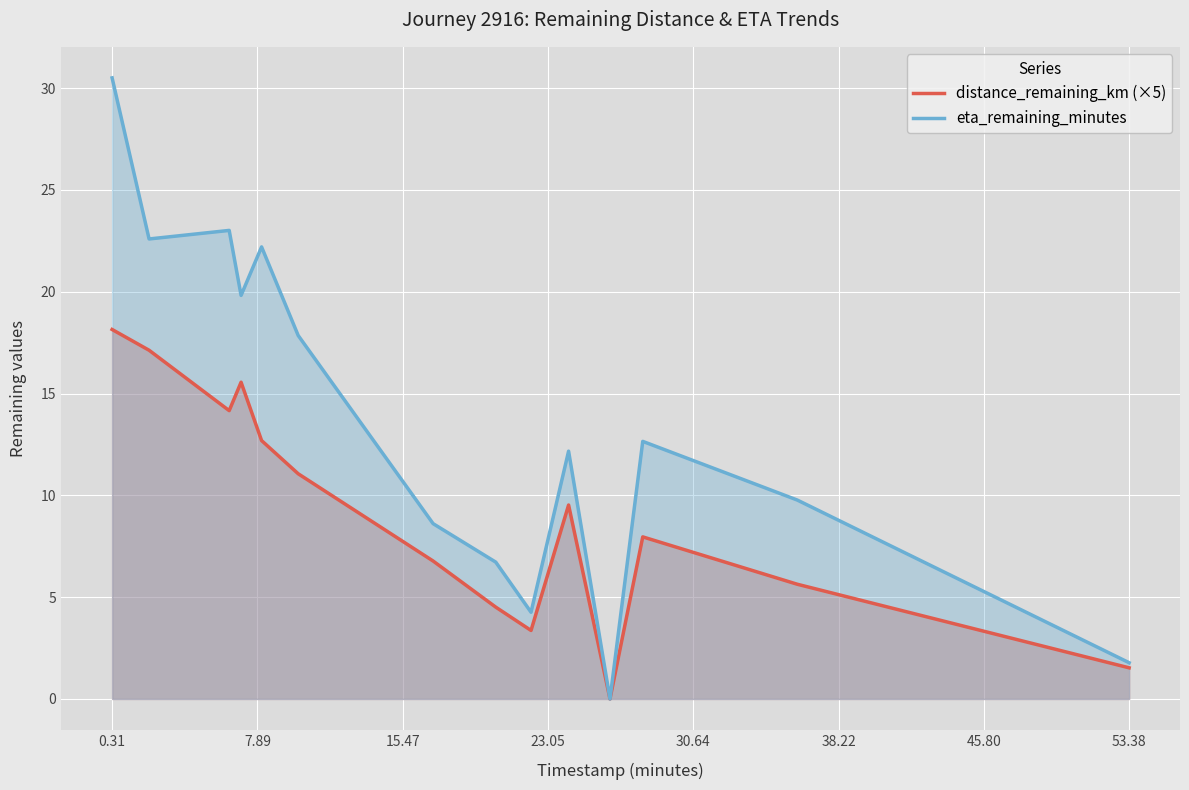

At 0.31, list the series in order from largest to smallest.

eta_remaining_minutes, distance_remaining_km (×5)